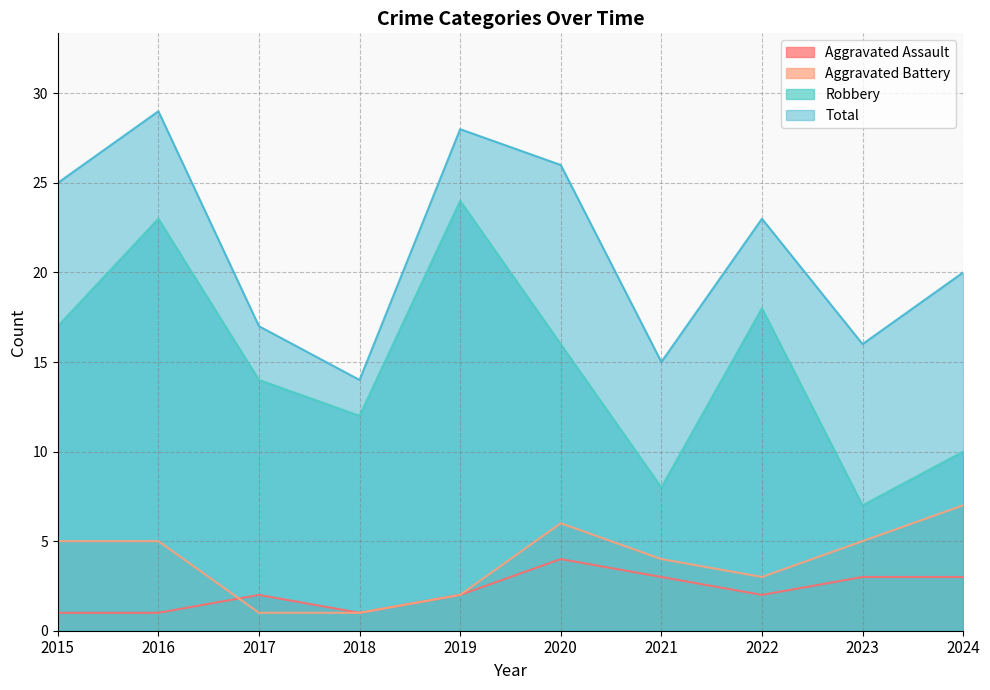

How many lines are shown in the chart?

4